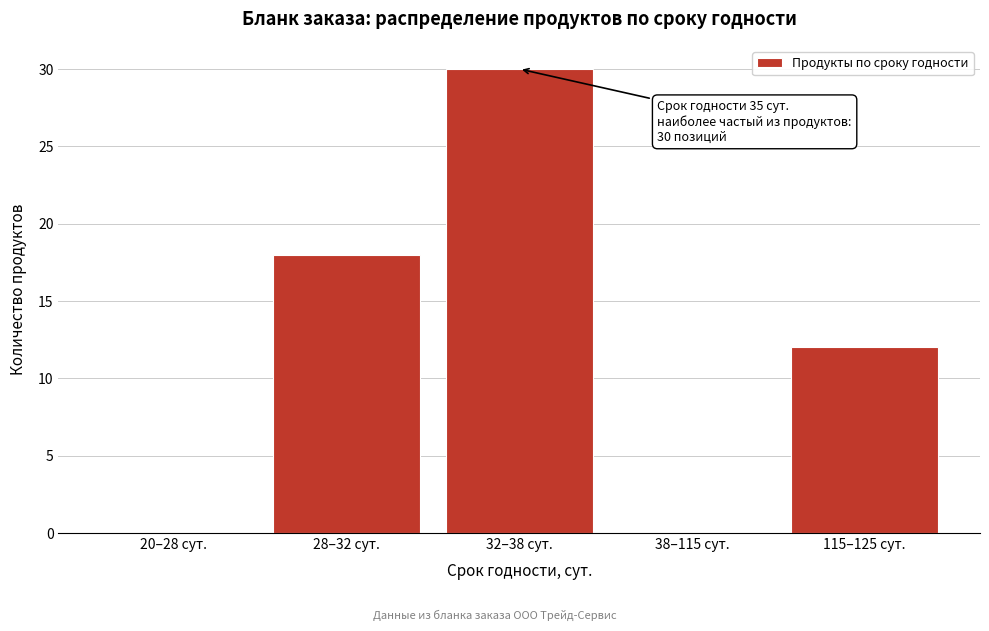

Reading left to right, what are all the values shown in this chart?

20–28 сут.=0	28–32 сут.=18	32–38 сут.=30	38–115 сут.=0	115–125 сут.=12